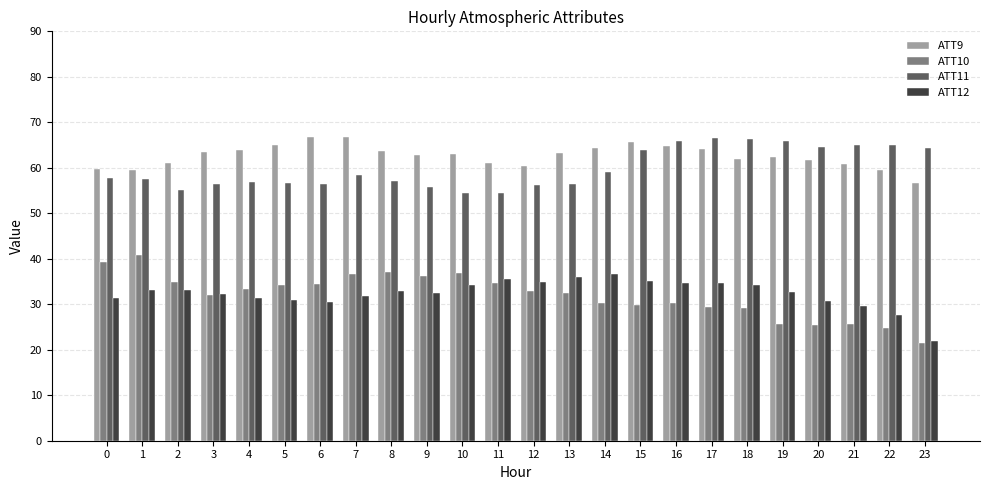

What is the sum of all ATT12 values?

778.2